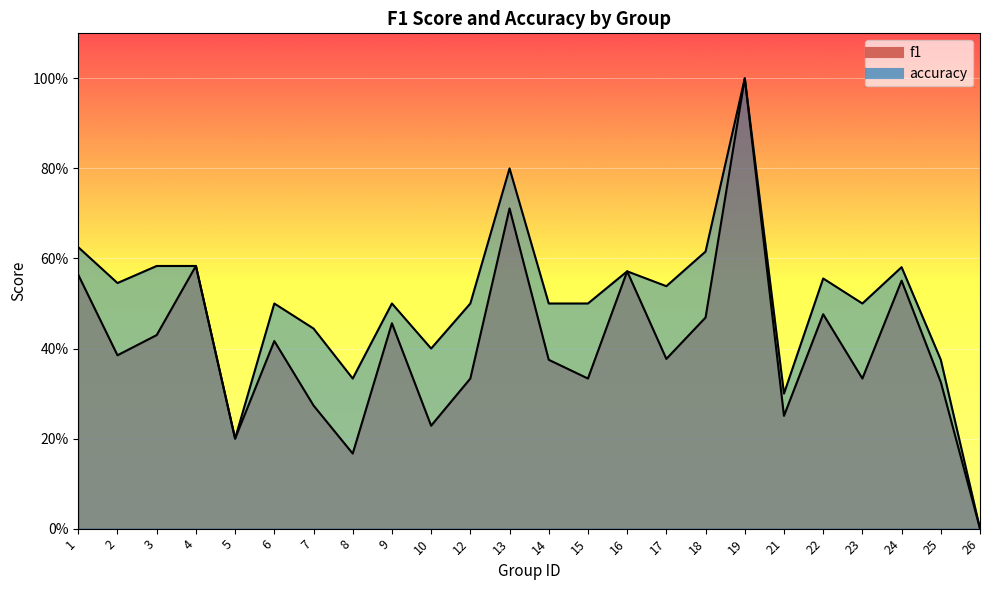

Which series has the largest range (max minus min)?

f1